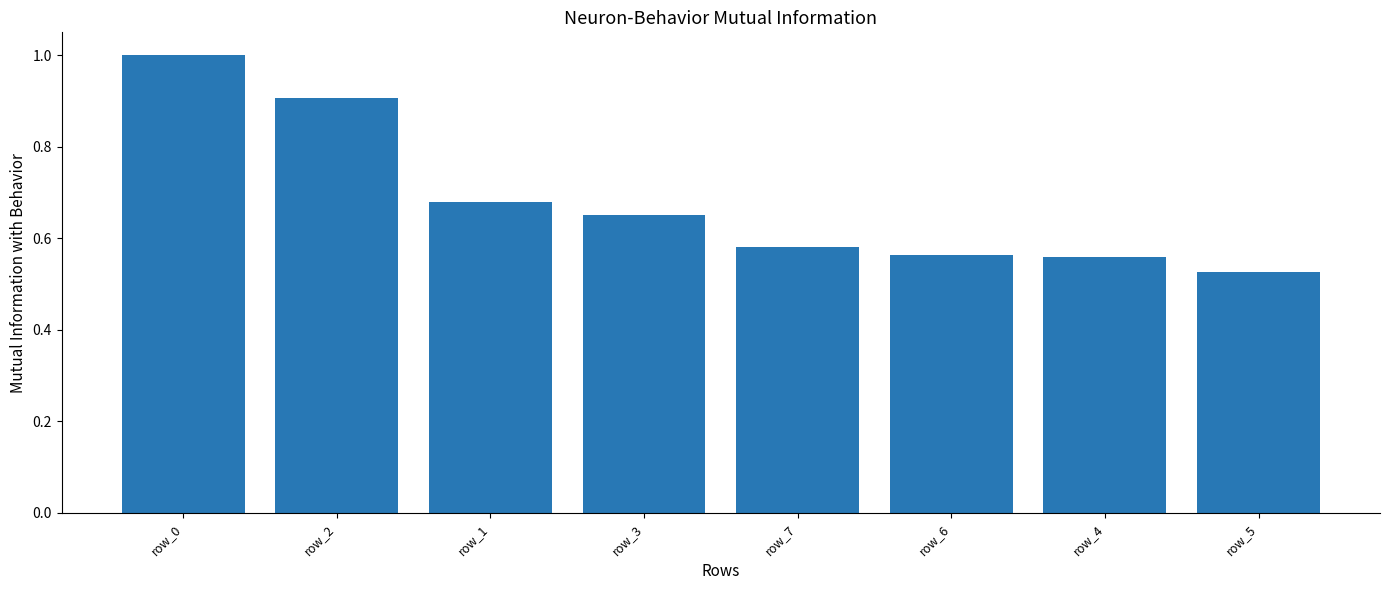

Which has a higher value, row_3 or row_2?

row_2